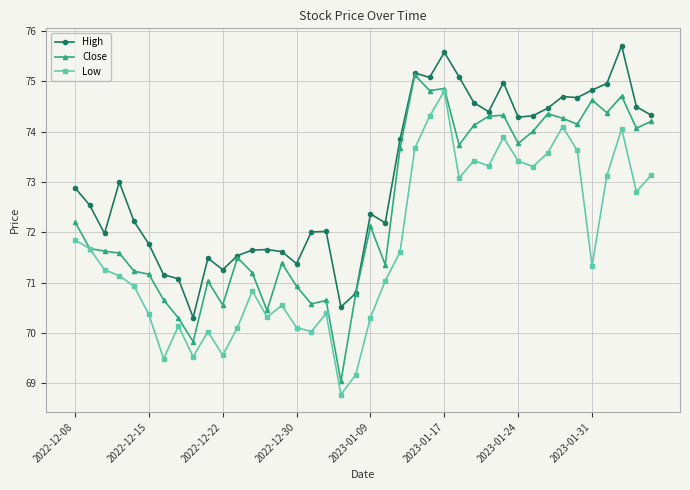

What is the value of the High point at the 40th from the left?

74.3